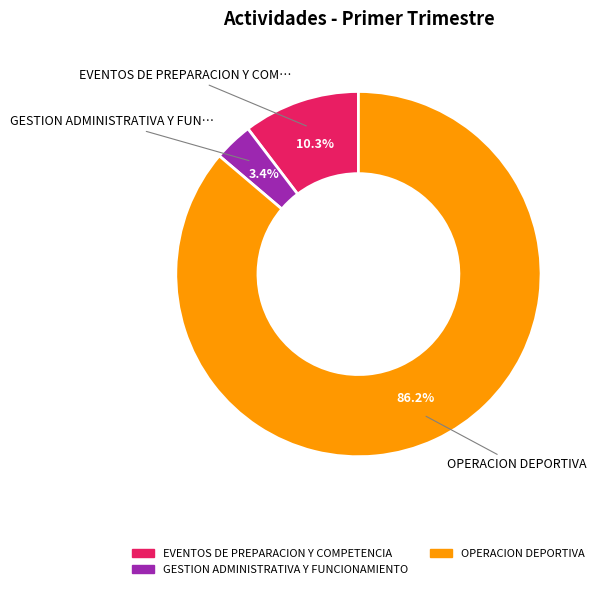

Does any single category account for the majority?

Yes